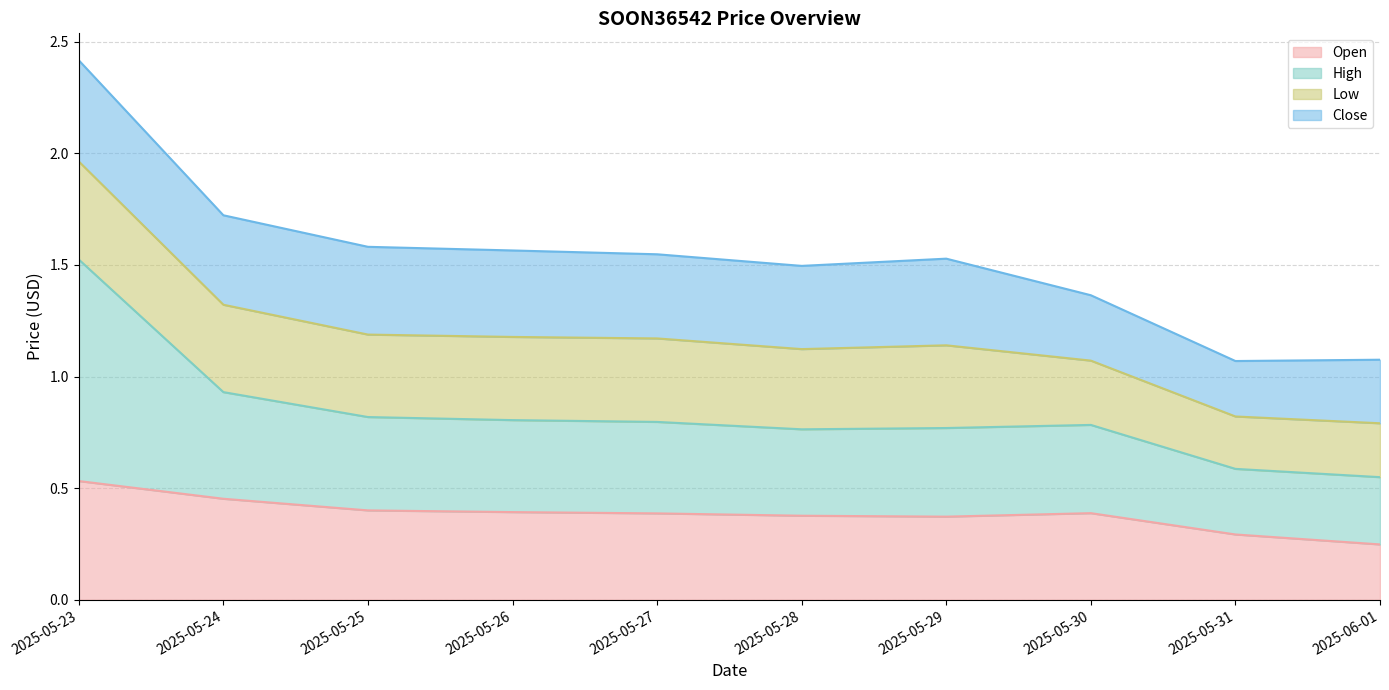

True or false: Open and High intersect in this chart.

False